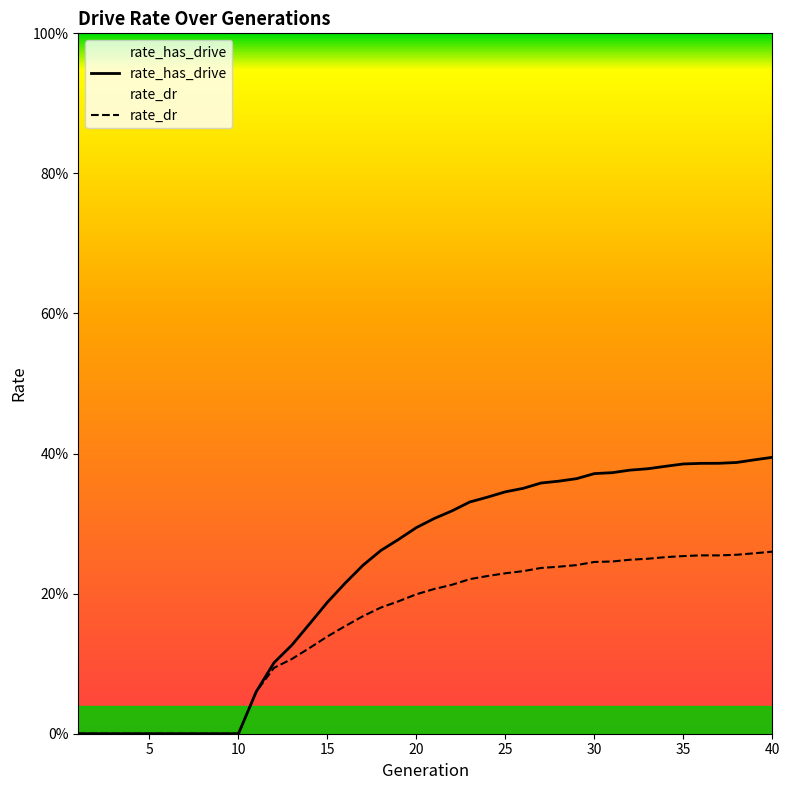

Count the rate_has_drive values in the range 0 to 1.

40